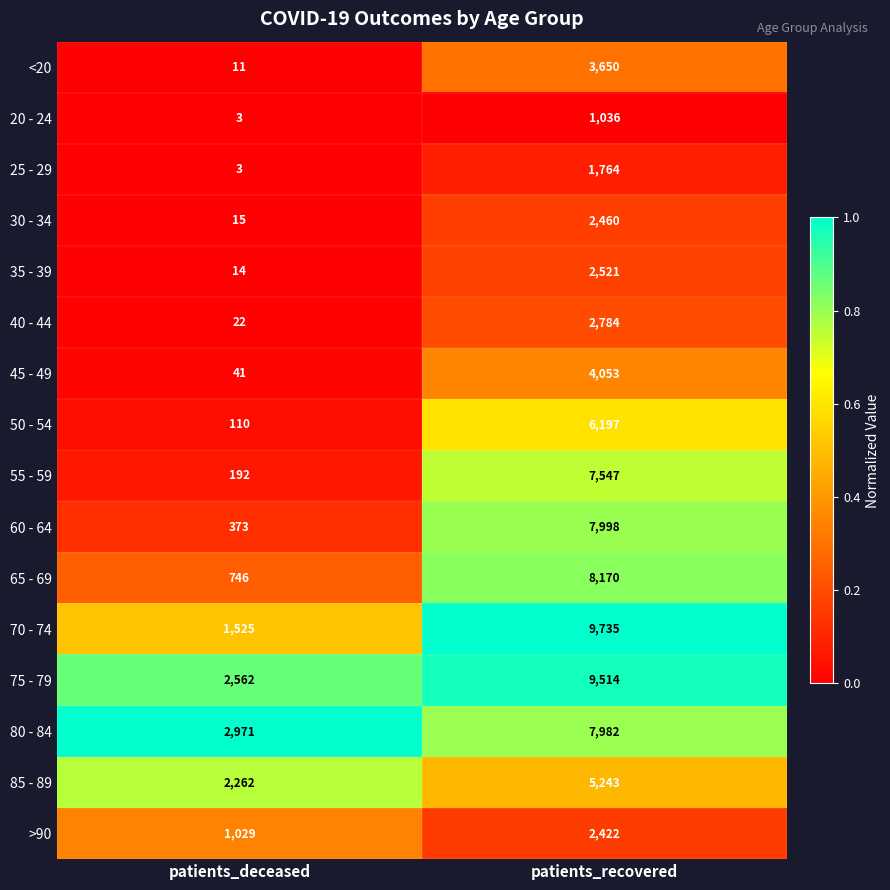

Rank the series by their maximum value, from highest to lowest.

70 - 74, 75 - 79, 65 - 69, 60 - 64, 80 - 84, 55 - 59, 50 - 54, 85 - 89, 45 - 49, <20, 40 - 44, 35 - 39, 30 - 34, >90, 25 - 29, 20 - 24